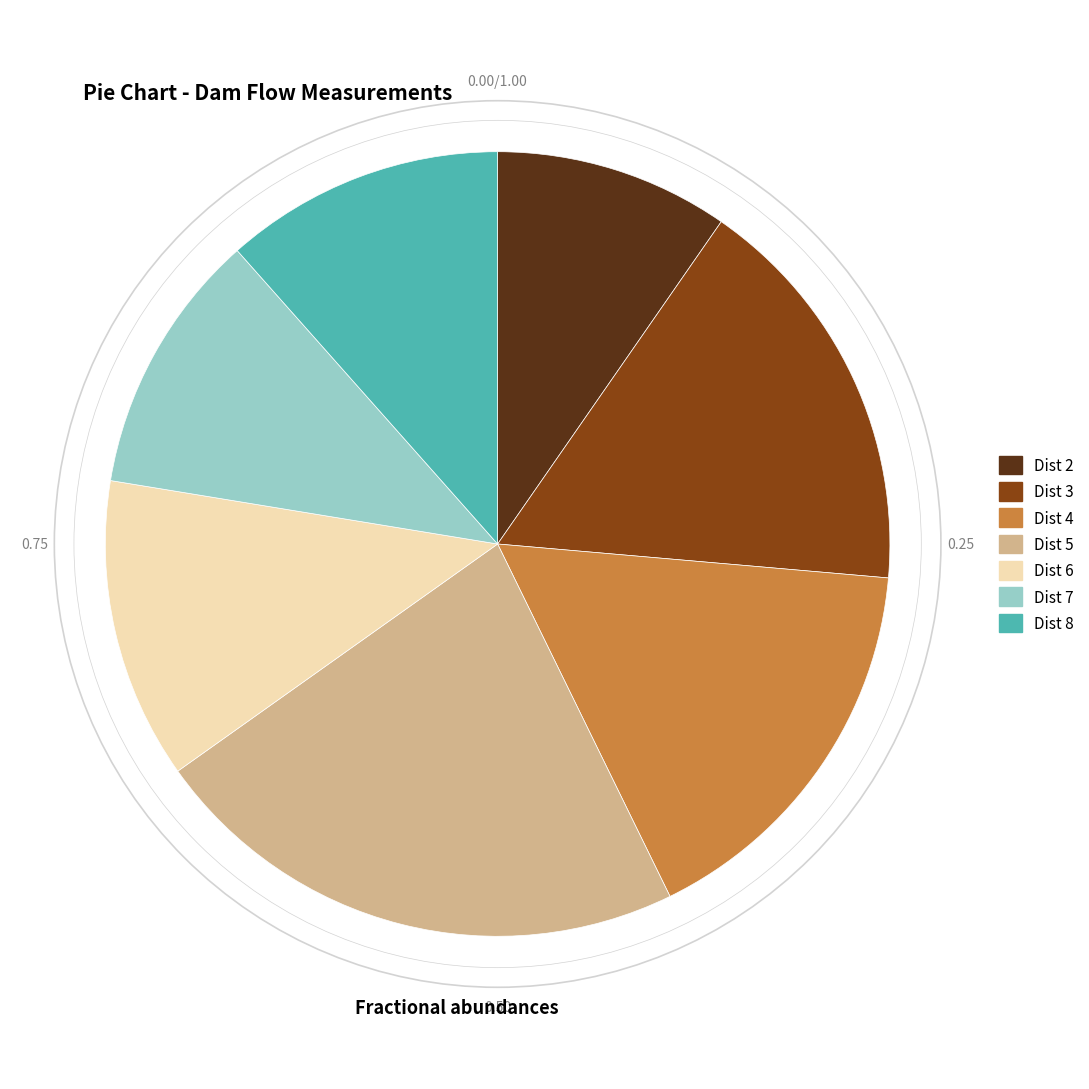

Which has a higher value, Dist 7 or Dist 2?

Dist 7